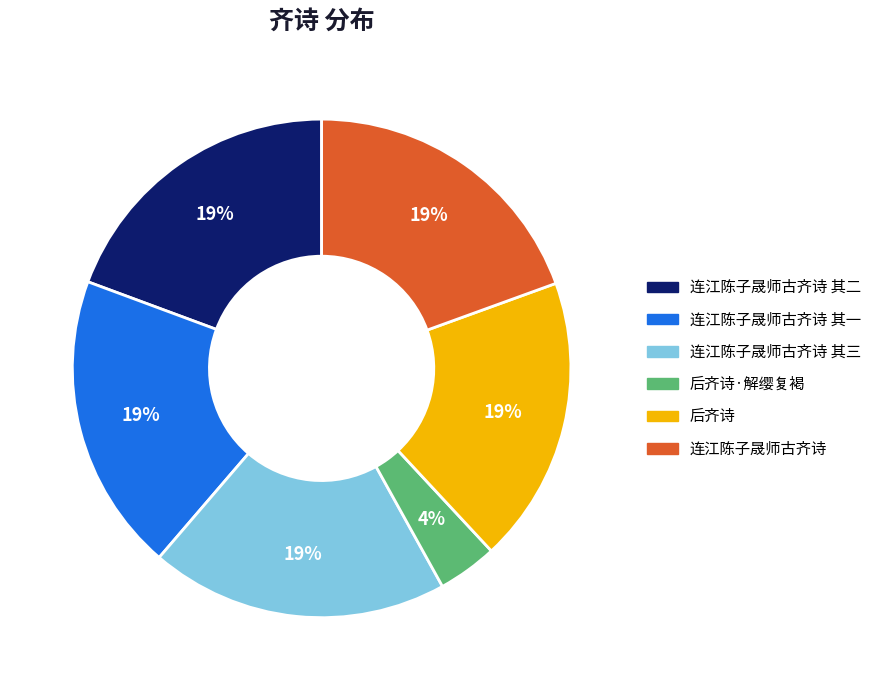

Is there any slice that represents more than half of the pie?

No